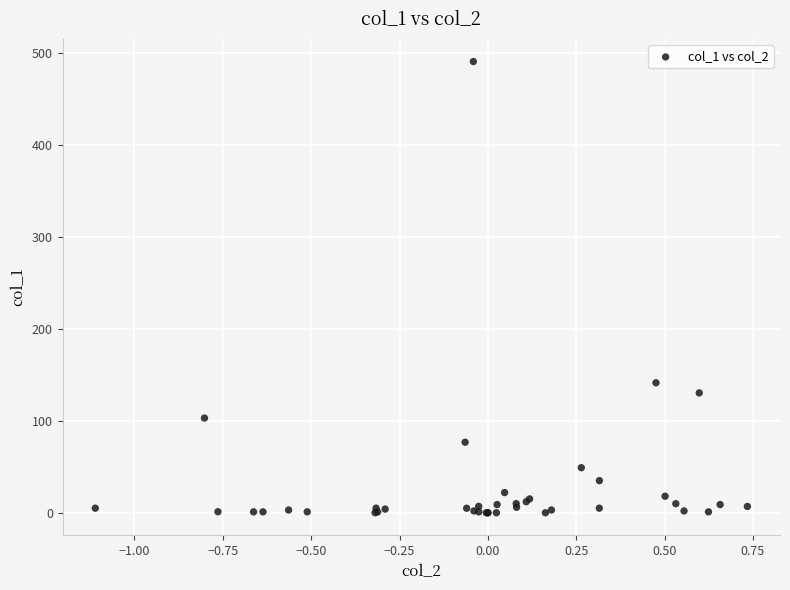

What Y value in the scatter plot is closest to 245?

141.4